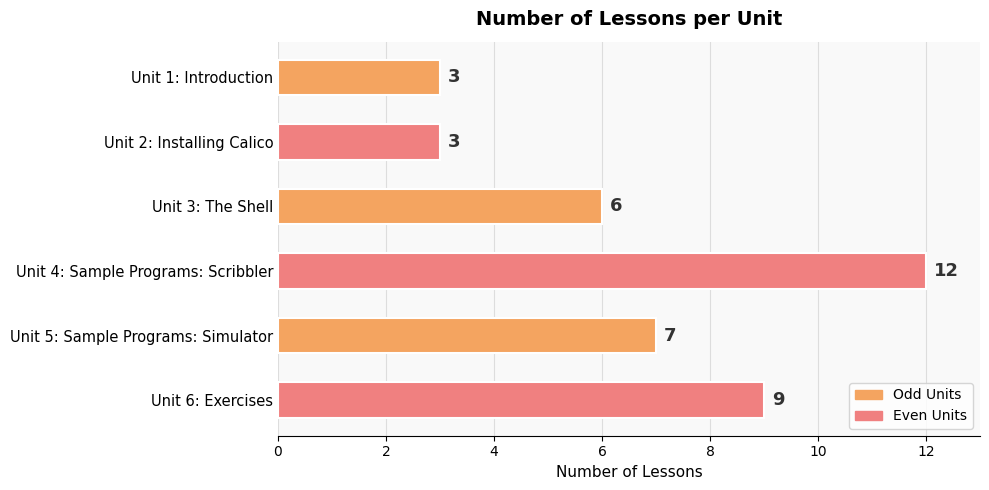

Reading bottom to top, extract all data points from this chart.

Unit 6: Exercises=9	Unit 5: Sample Programs: Simulator=7	Unit 4: Sample Programs: Scribbler=12	Unit 3: The Shell=6	Unit 2: Installing Calico=3	Unit 1: Introduction=3